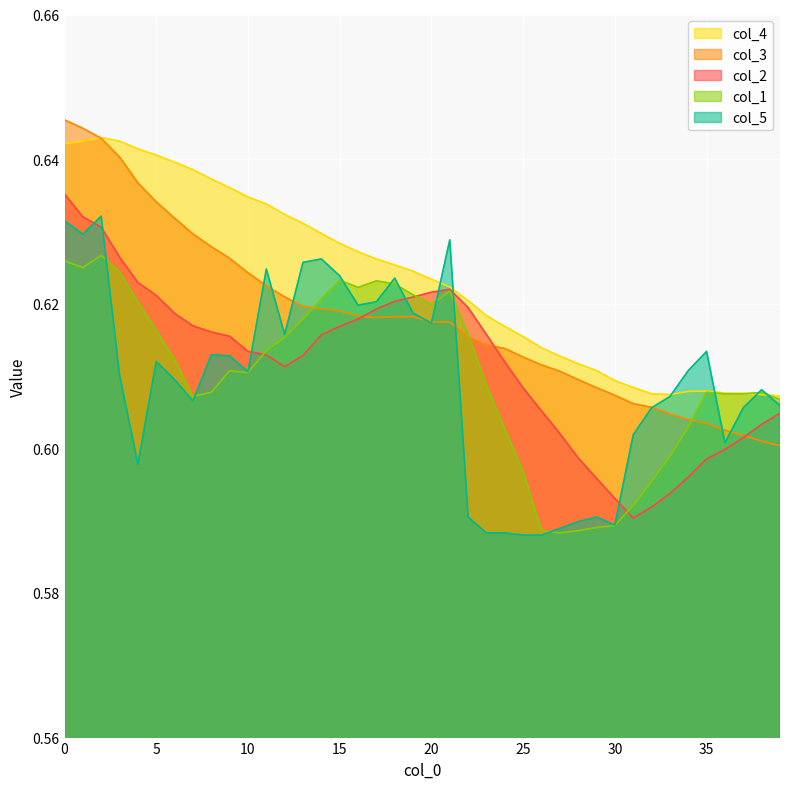

How many categories are shown in the chart?

40